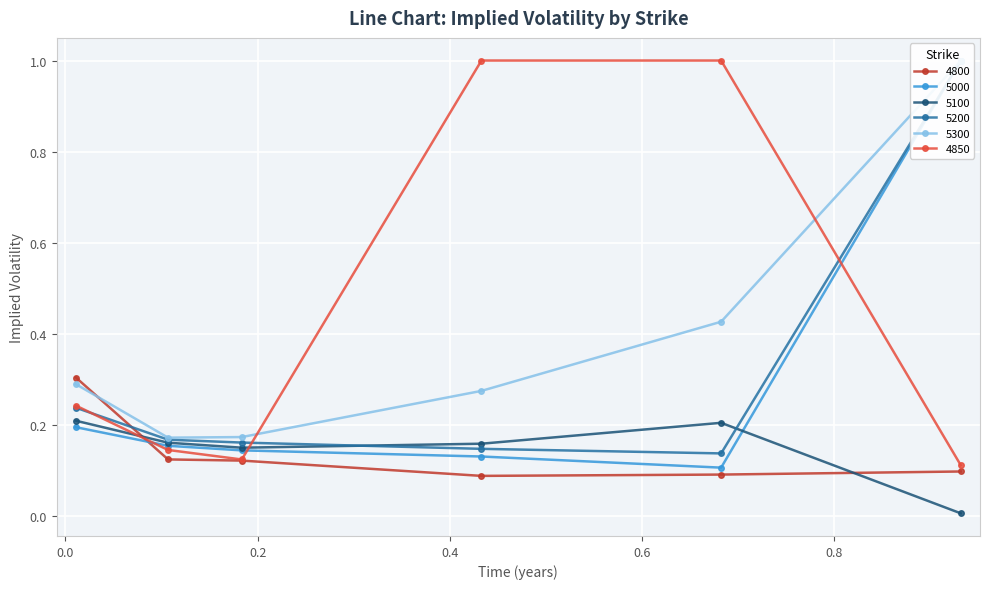

In 5100, how many points are lower than both neighbors (excluding endpoints)?

1